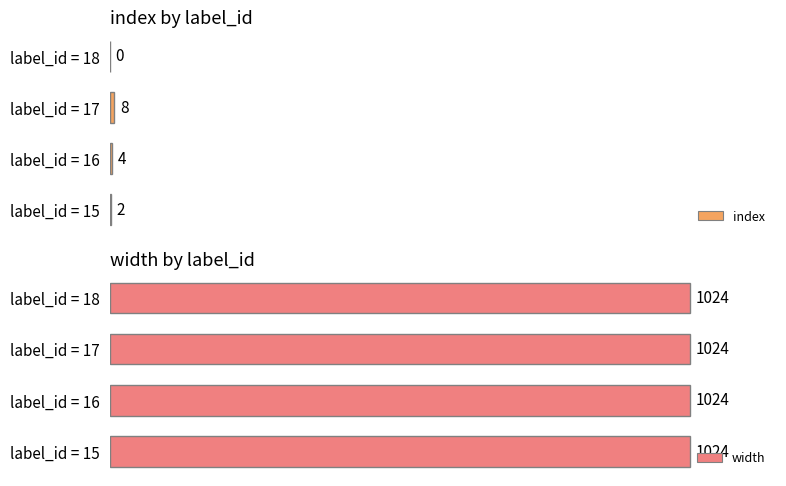

What is the sum of the index values at label_id = 17 and label_id = 18?

8.0